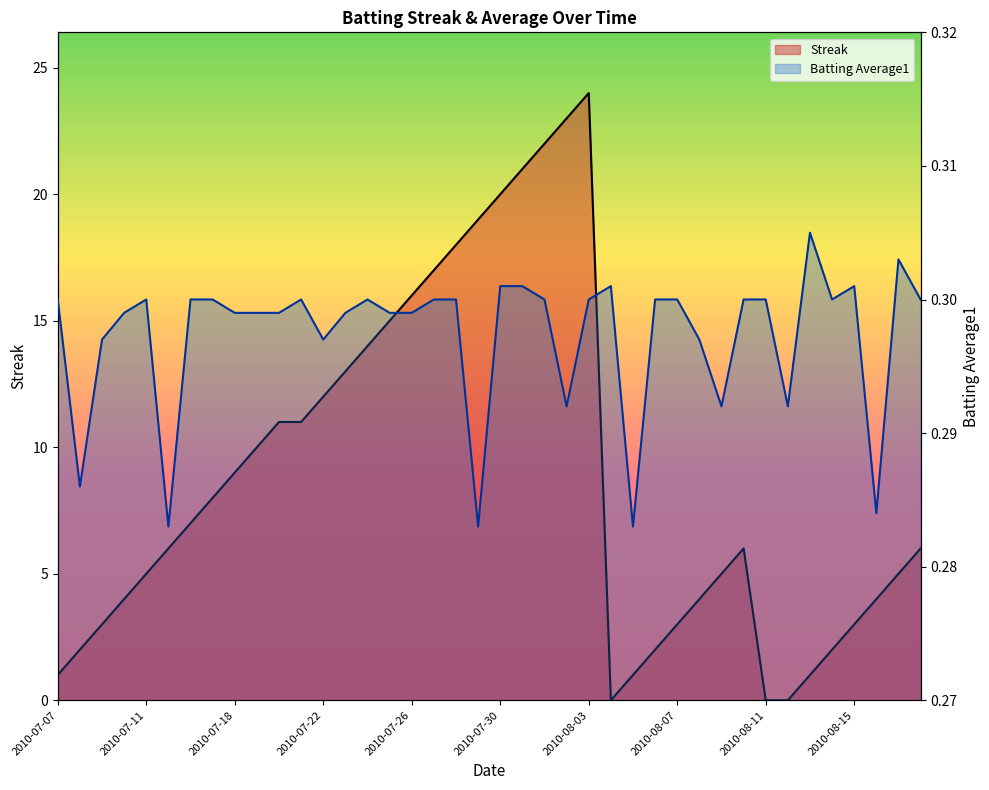

What is the difference between the highest and lowest values at 2010-07-07?

0.7